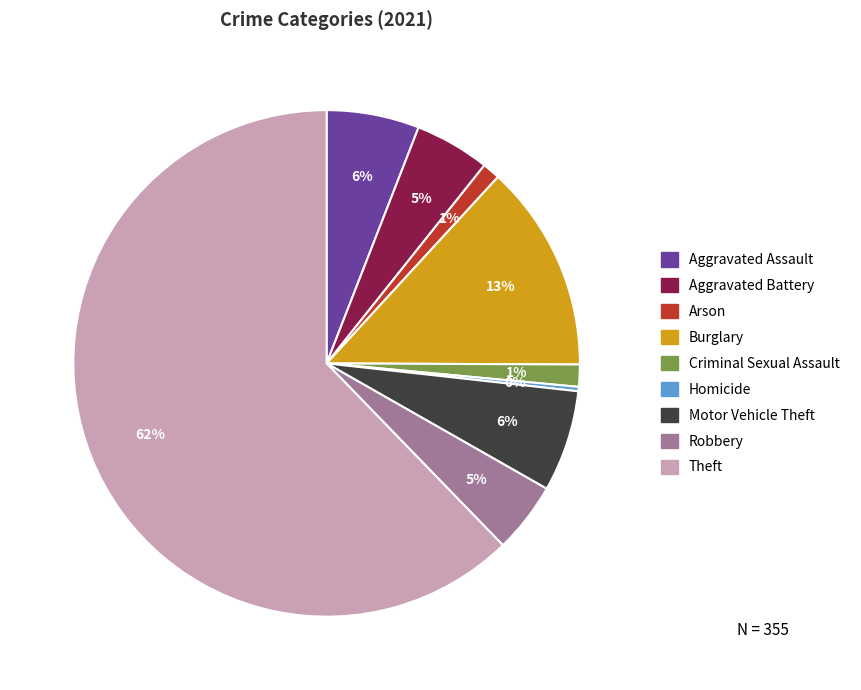

Between Arson and Theft, which is larger?

Theft